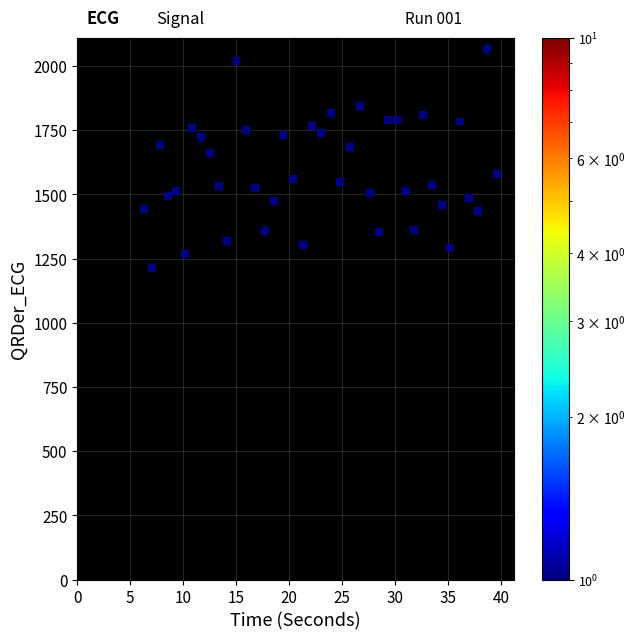

What Y value in the scatter plot is closest to 1640?

1662.0